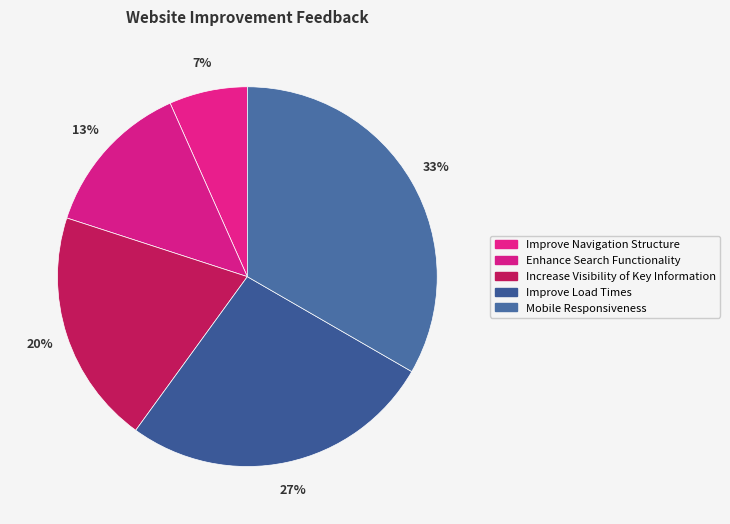

What percentage is the Improve Load Times slice, to the nearest percent?

27%